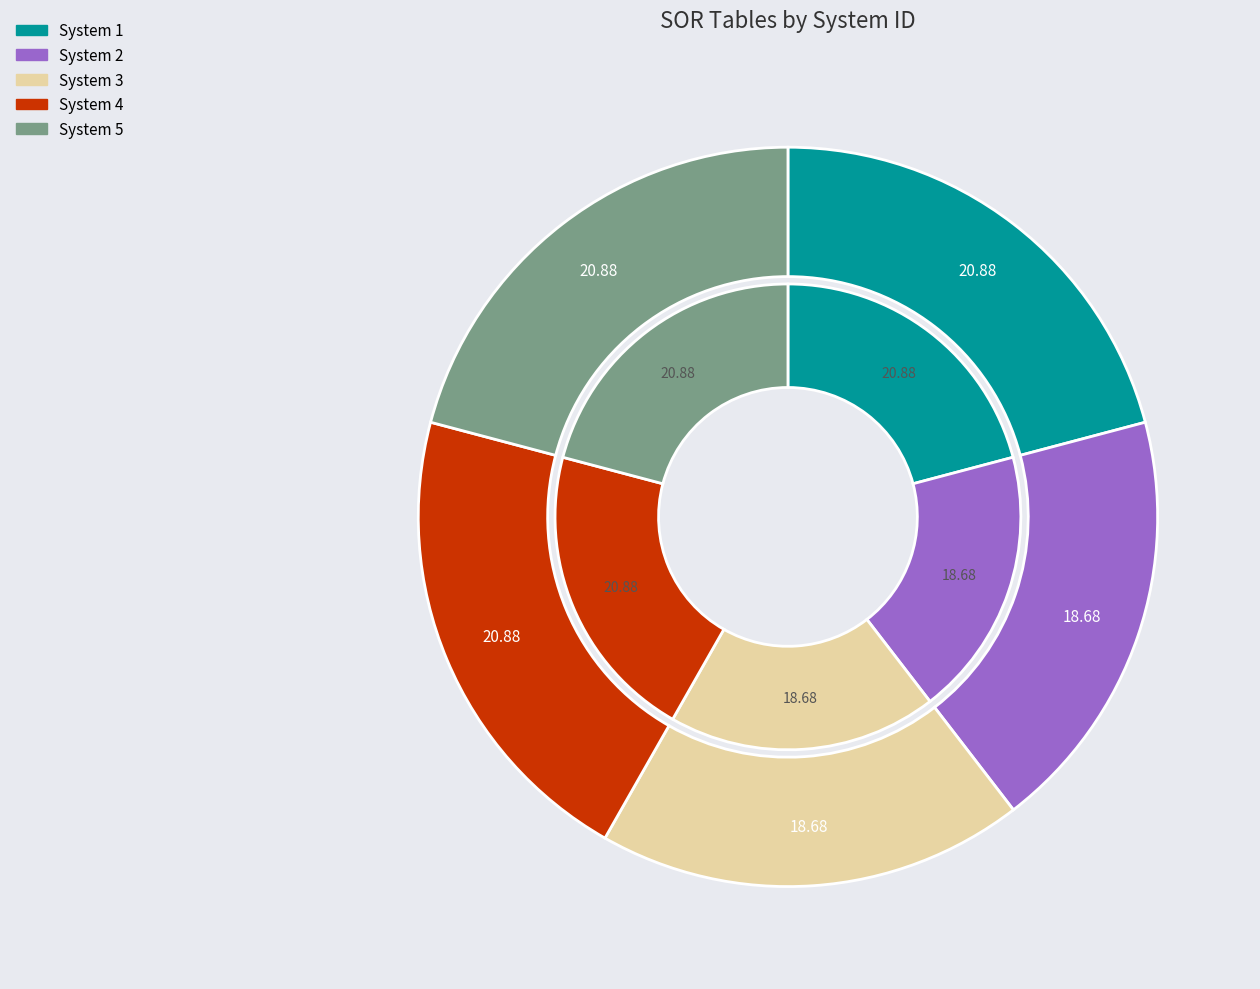

How many segments does this pie chart have?

5